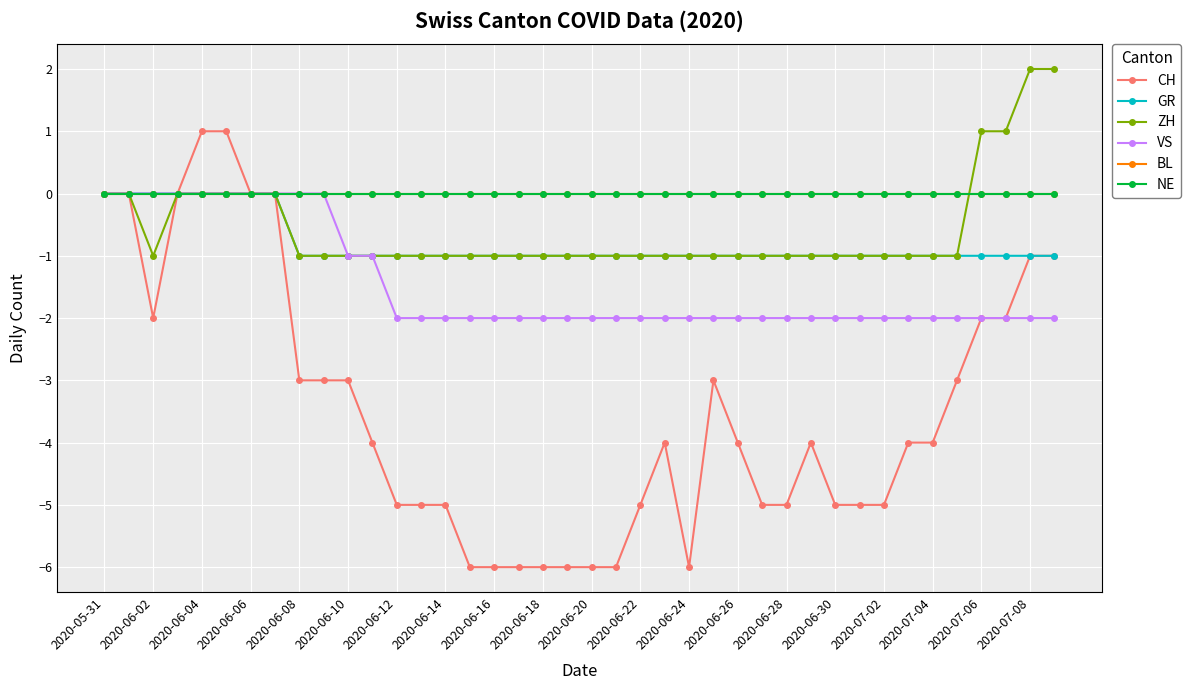

True or false: GR and CH intersect in this chart.

False